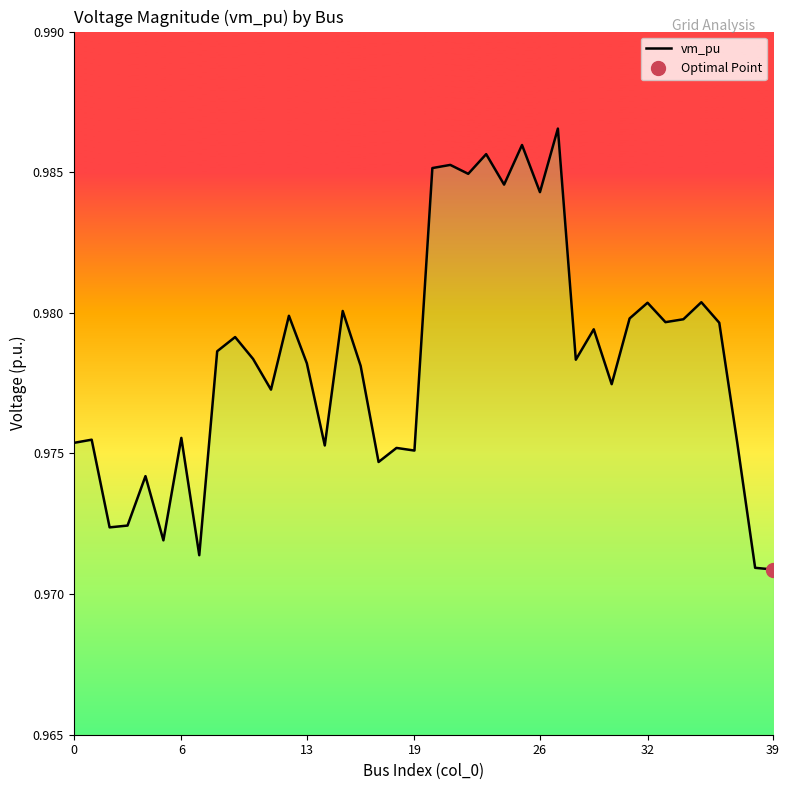

How many points are higher than both their immediate neighbors (excluding endpoints)?

14